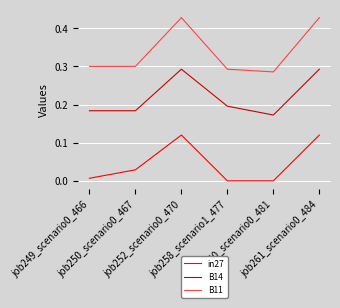

True or false: B11 has more than 2 points higher than both neighbors.

False